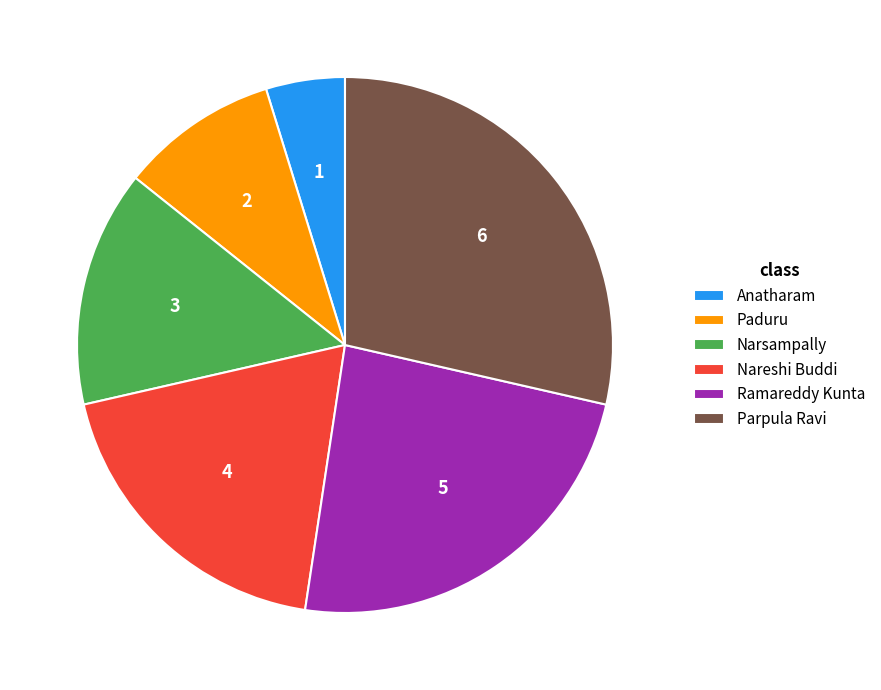

Rank the categories by value from lowest to highest.

Anatharam, Paduru, Narsampally, Nareshi Buddi, Ramareddy Kunta, Parpula Ravi